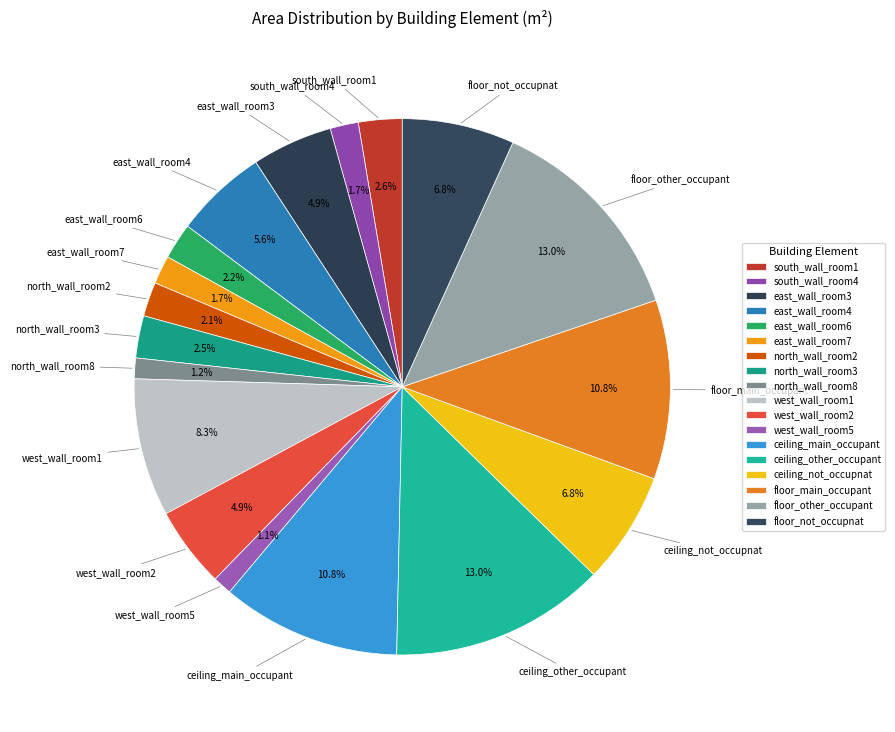

Rank the categories by value from lowest to highest.

west_wall_room5, north_wall_room8, south_wall_room4, east_wall_room7, north_wall_room2, east_wall_room6, north_wall_room3, south_wall_room1, east_wall_room3, west_wall_room2, east_wall_room4, ceiling_not_occupnat, floor_not_occupnat, west_wall_room1, ceiling_main_occupant, floor_main_occupant, ceiling_other_occupant, floor_other_occupant